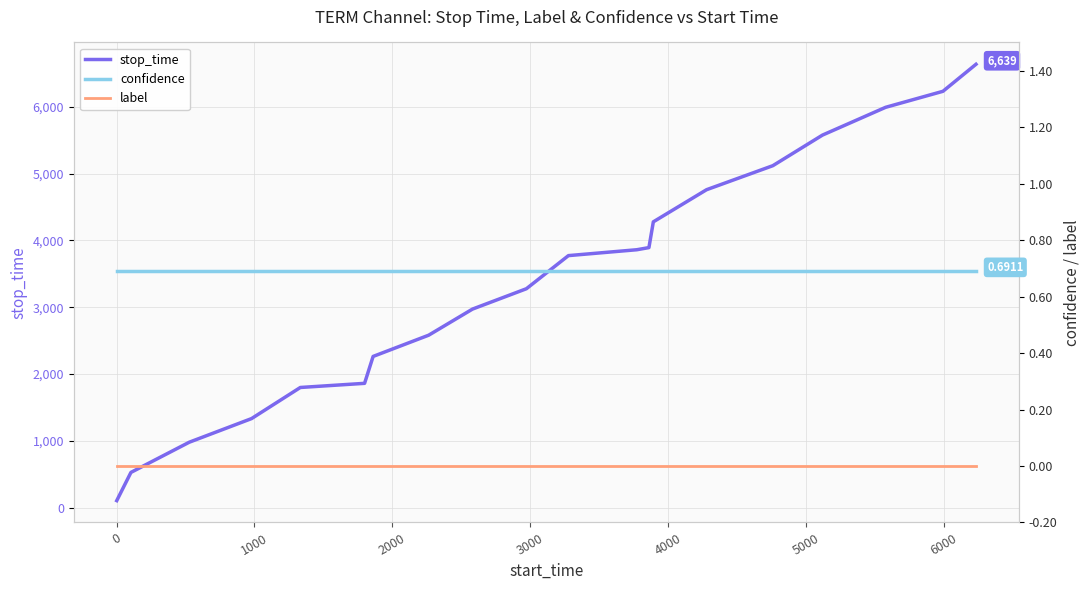

What is the sum of all stop_time values?

67821